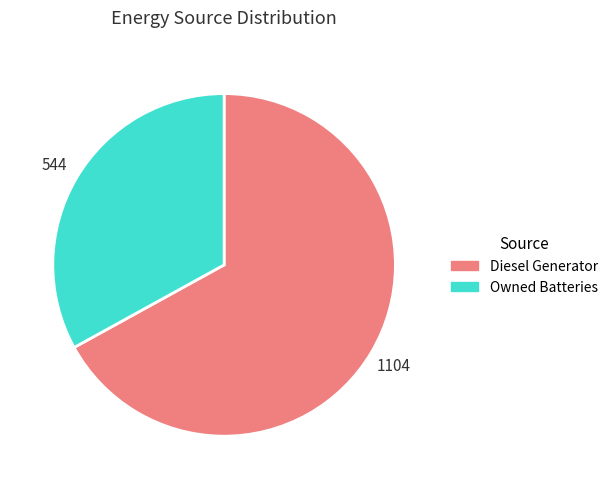

Is Owned Batteries the majority of the pie?

No